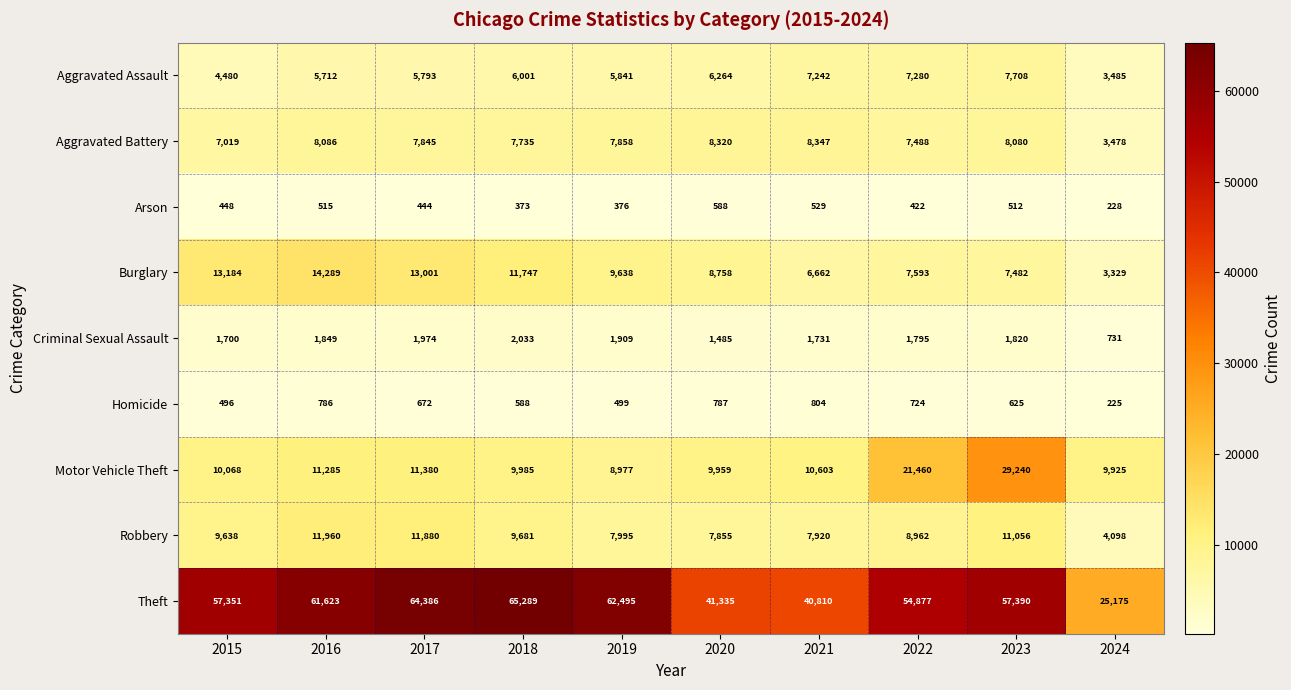

What is the sum of all Theft values?

530731